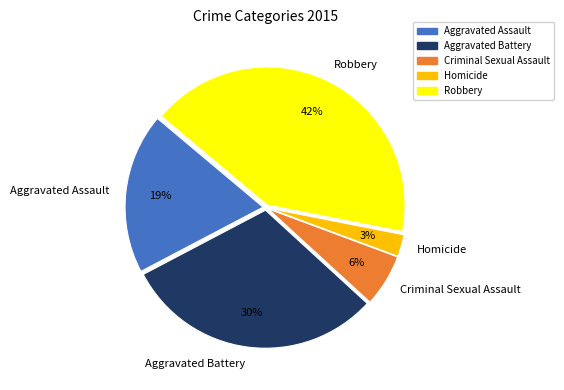

What is the largest slice in the pie chart?

Robbery